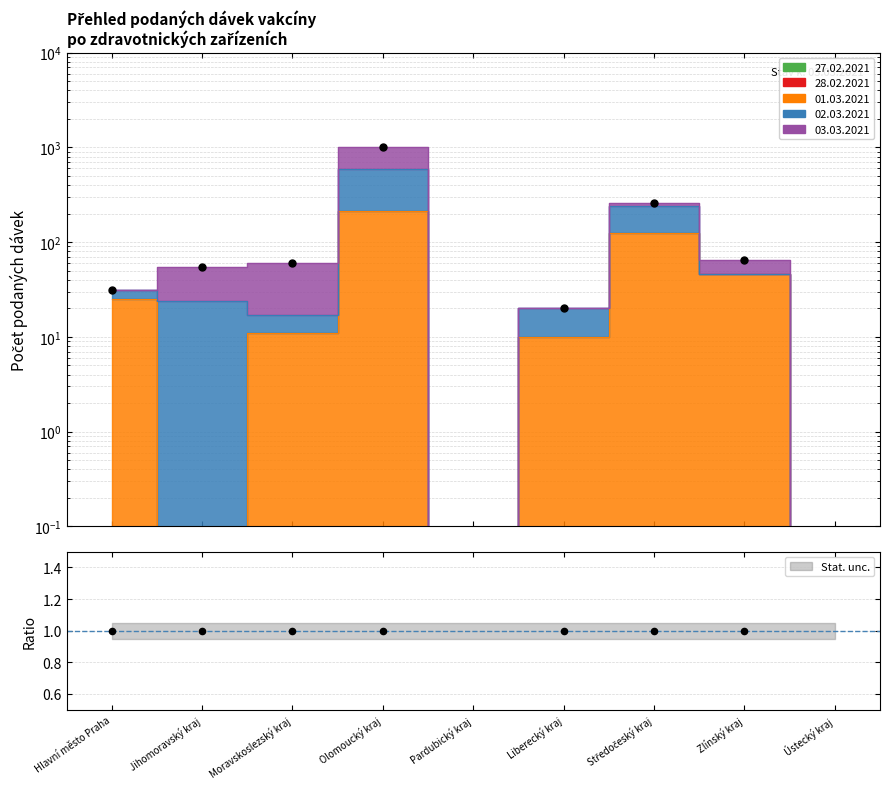

Which has a higher value, Pardubický kraj or Moravskoslezský kraj?

Moravskoslezský kraj